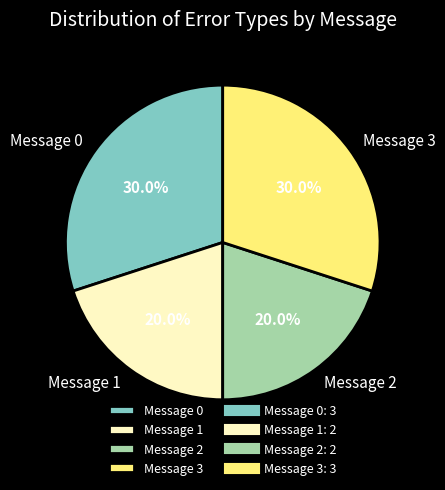

To the nearest percent, what is the average slice percentage?

25%